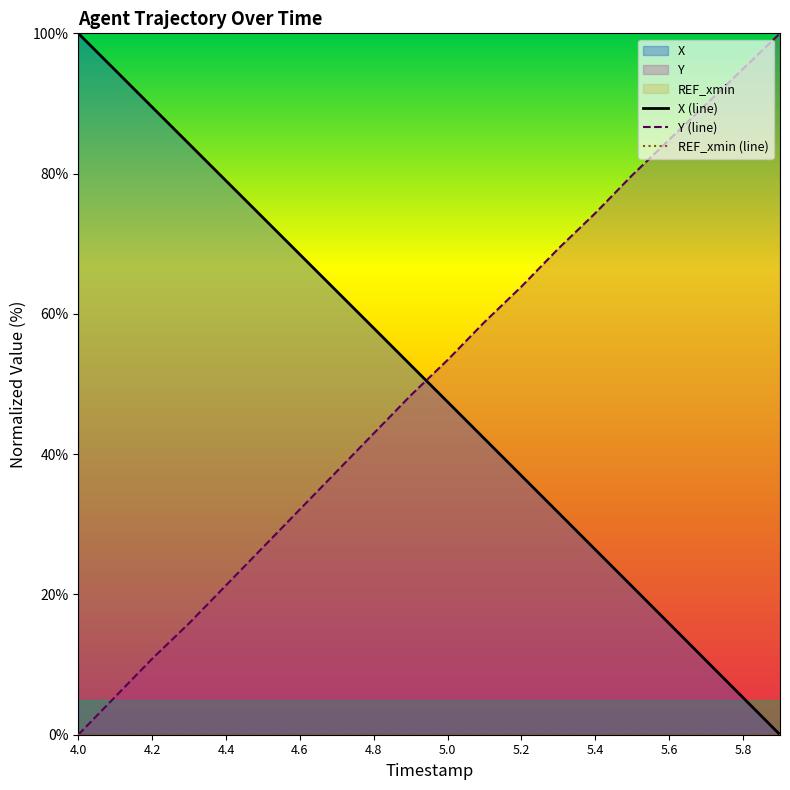

At how many categories does at least one series exceed 12?

20